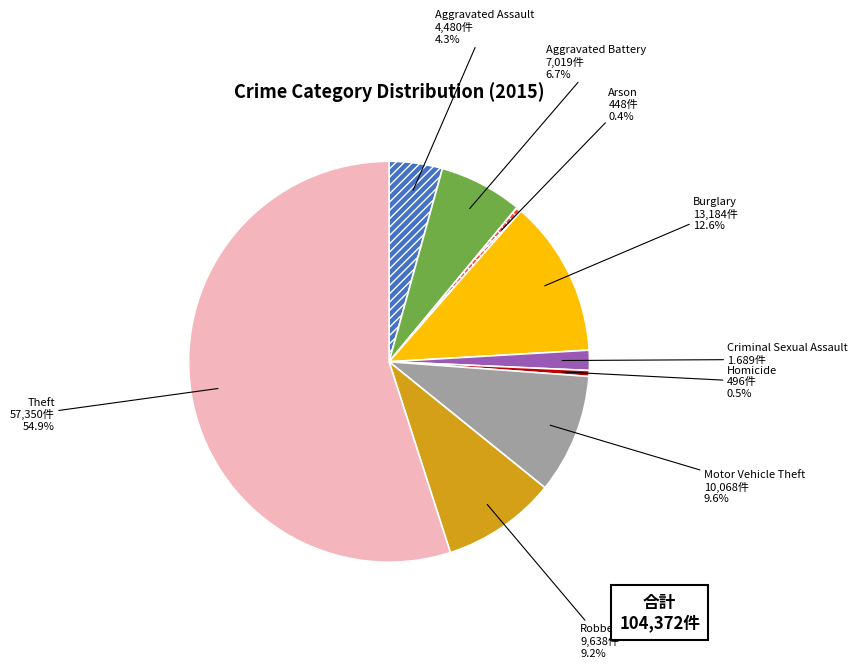

What percentage is the Motor Vehicle Theft slice, to the nearest percent?

10%